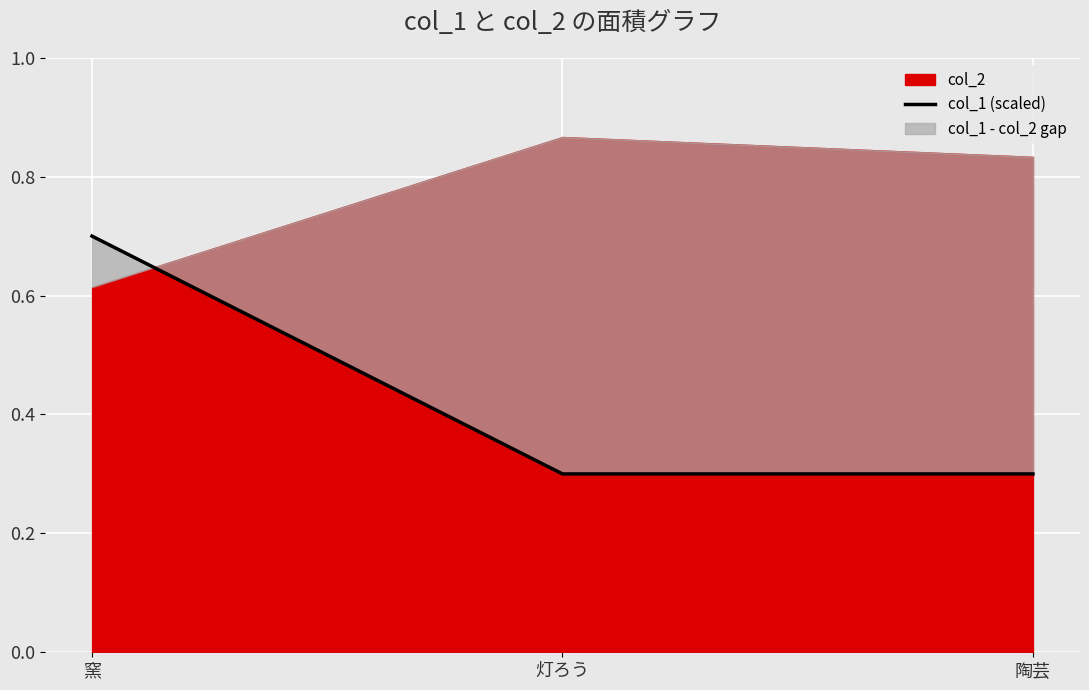

Reading left to right, extract all data points from this chart.

0.7	0.3	0.3